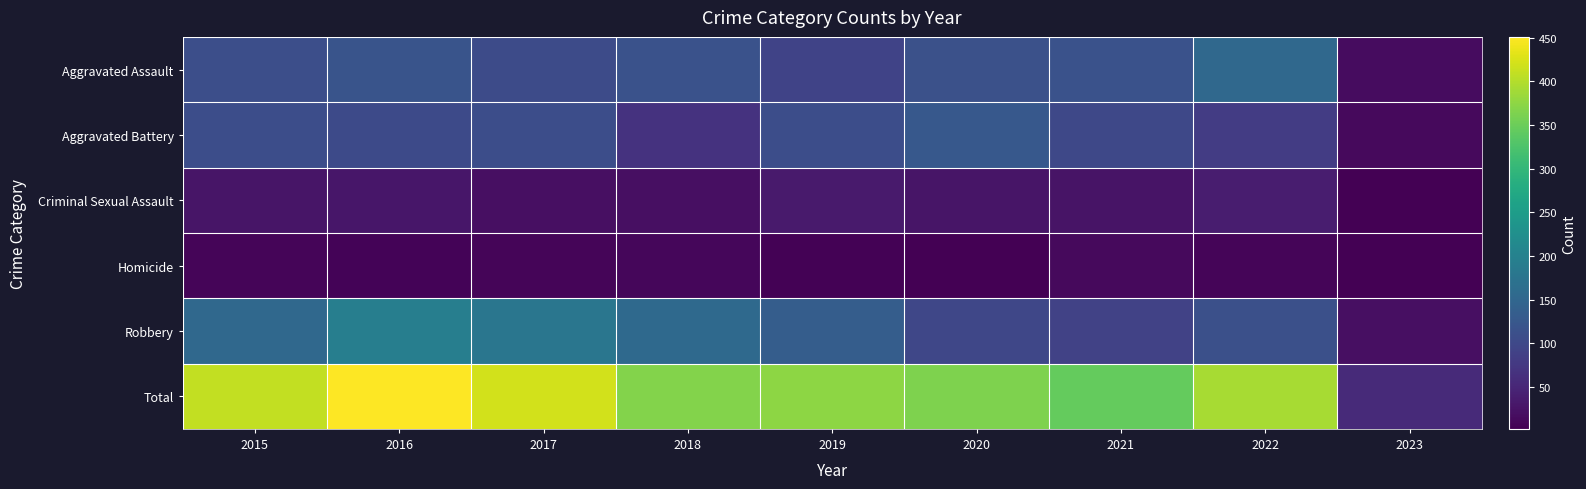

How many categories are shown in the chart?

9